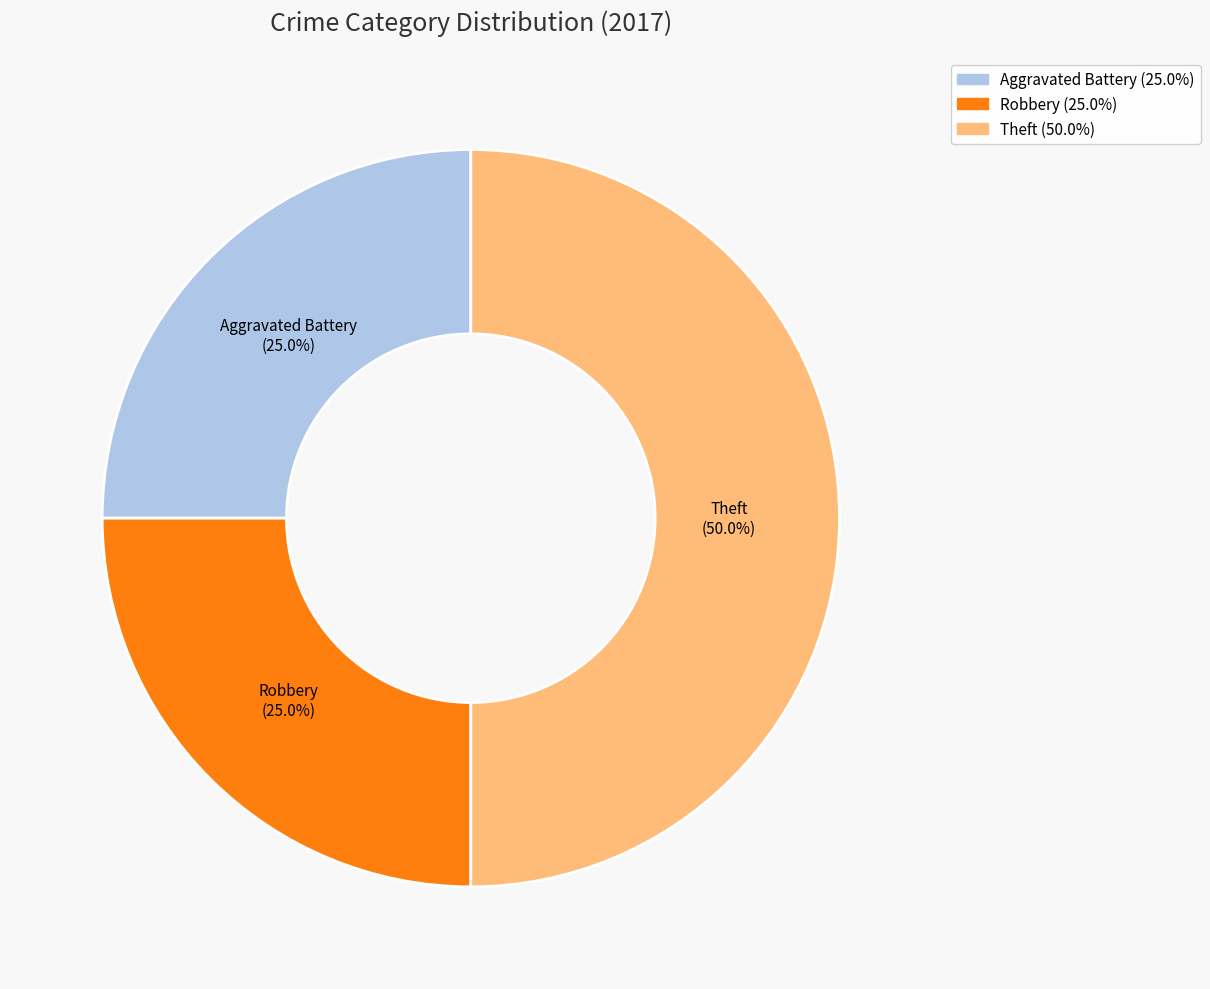

What percentage is the Robbery slice, to the nearest percent?

25%